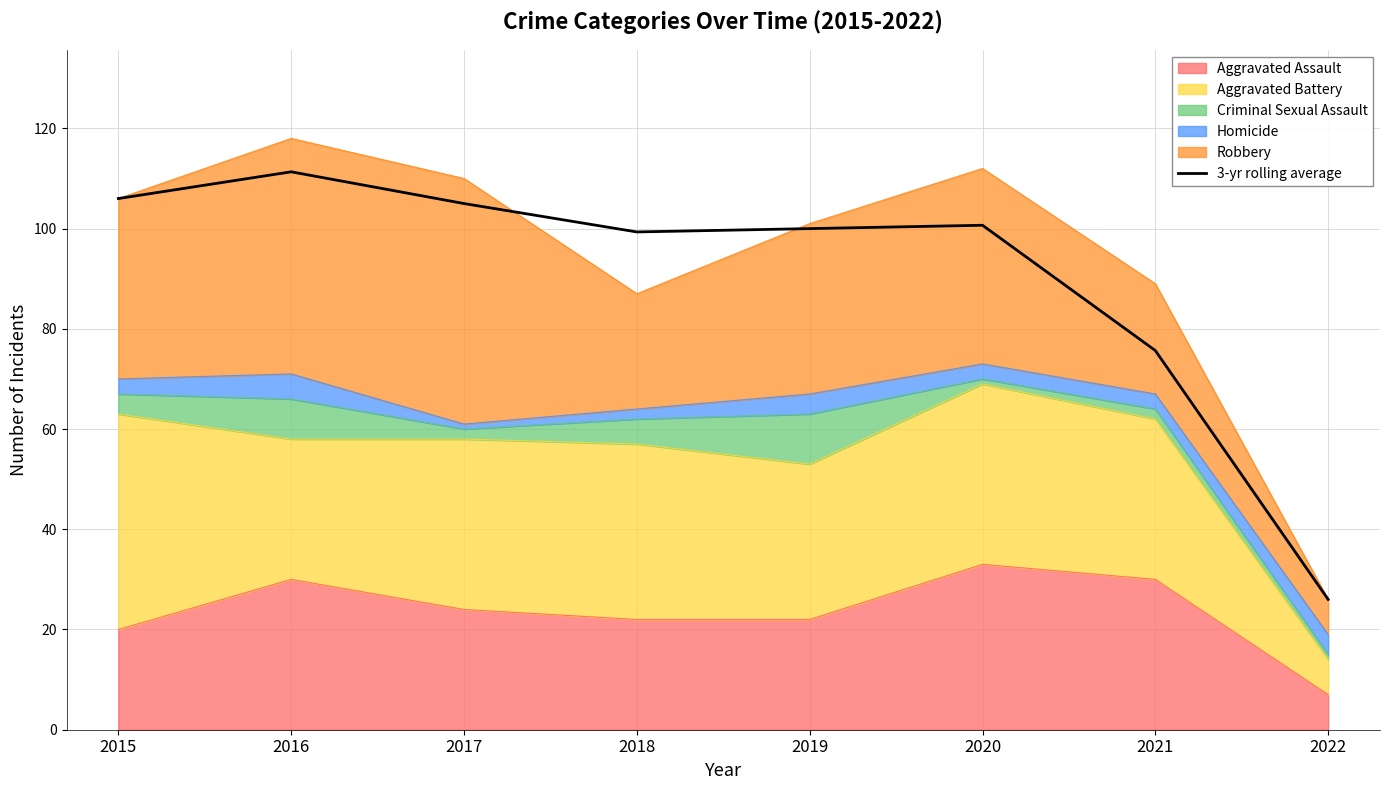

Reading left to right, what are all the values shown in this chart?

2015=106.0	2016=111.3	2017=105.0	2018=99.3	2019=100.0	2020=100.7	2021=75.7	2022=26.0